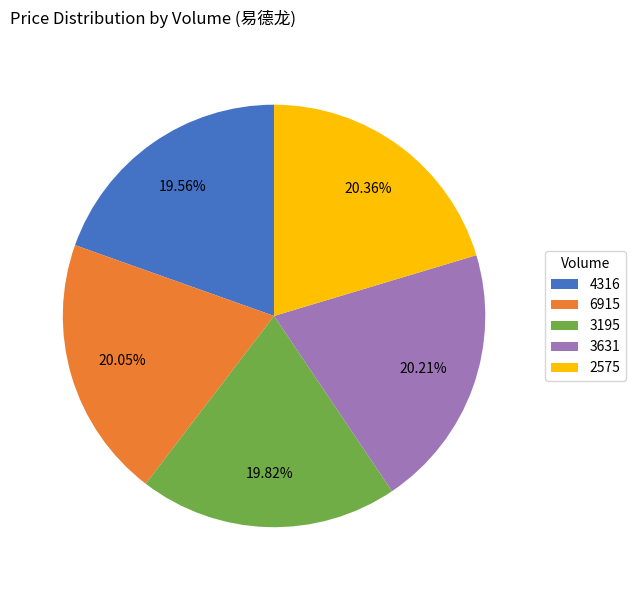

To the nearest percent, what is the difference between the 2575 and 3195 slice percentages?

1%